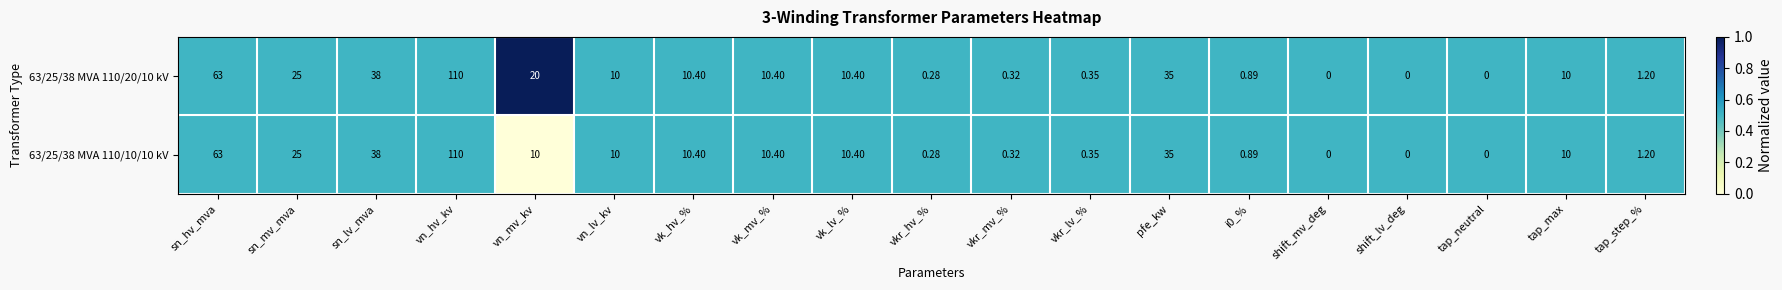

At which label does 63/25/38 MVA 110/20/10 kV first exceed 10?

sn_hv_mva